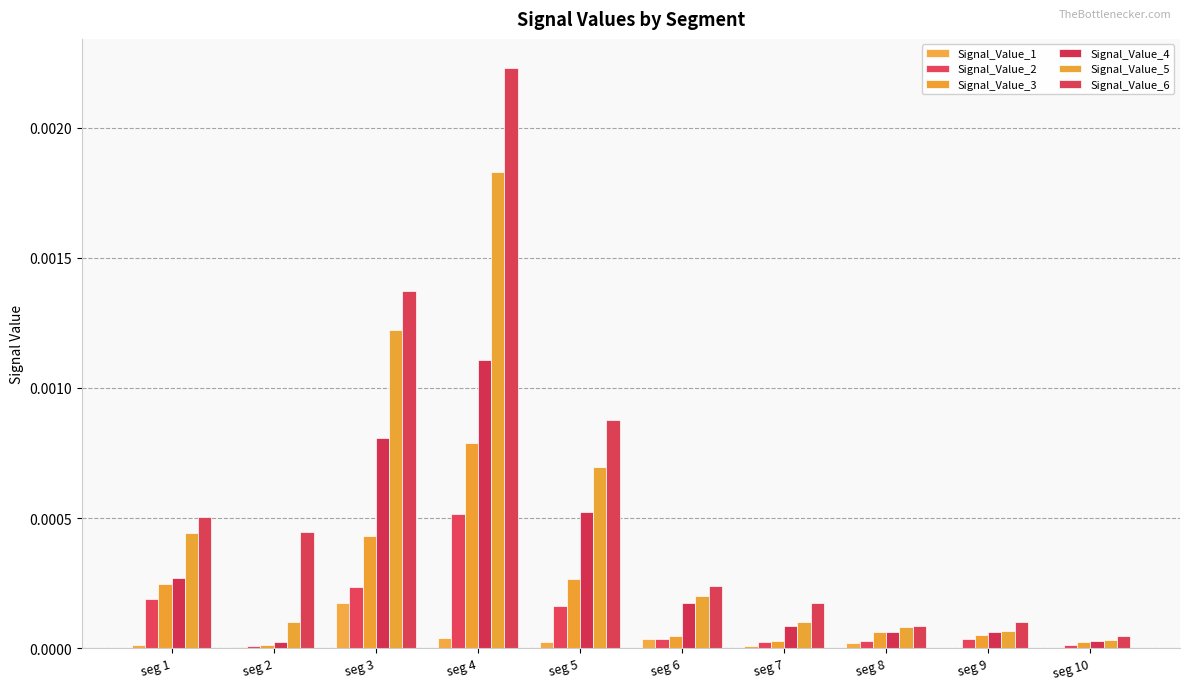

How many data points does each series have?

10